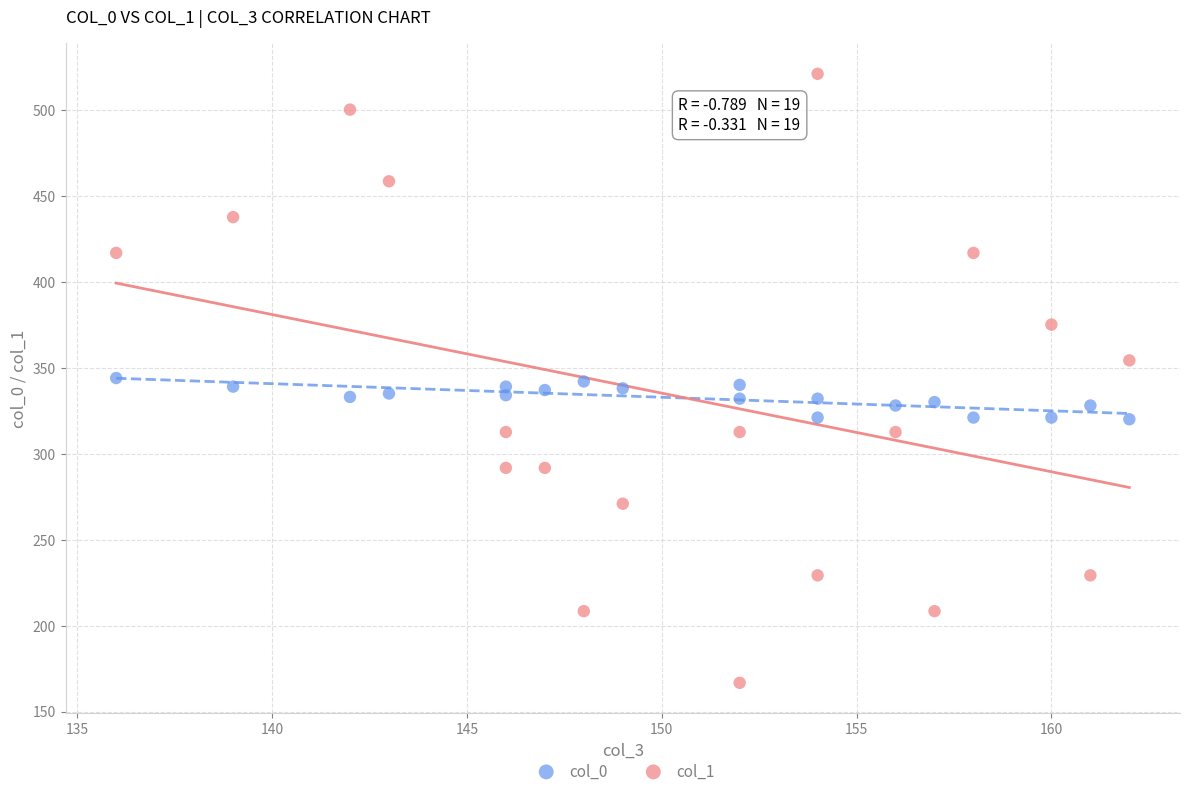

Which series contains the lowest Y value?

col_1